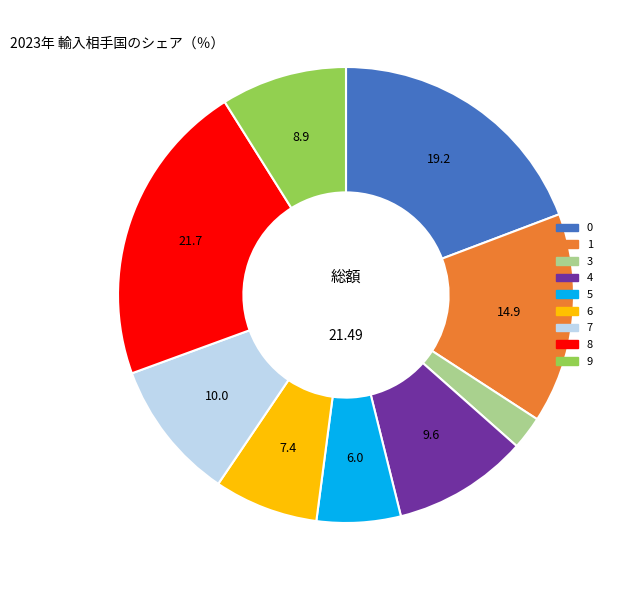

Between 3 and 5, which is larger?

5